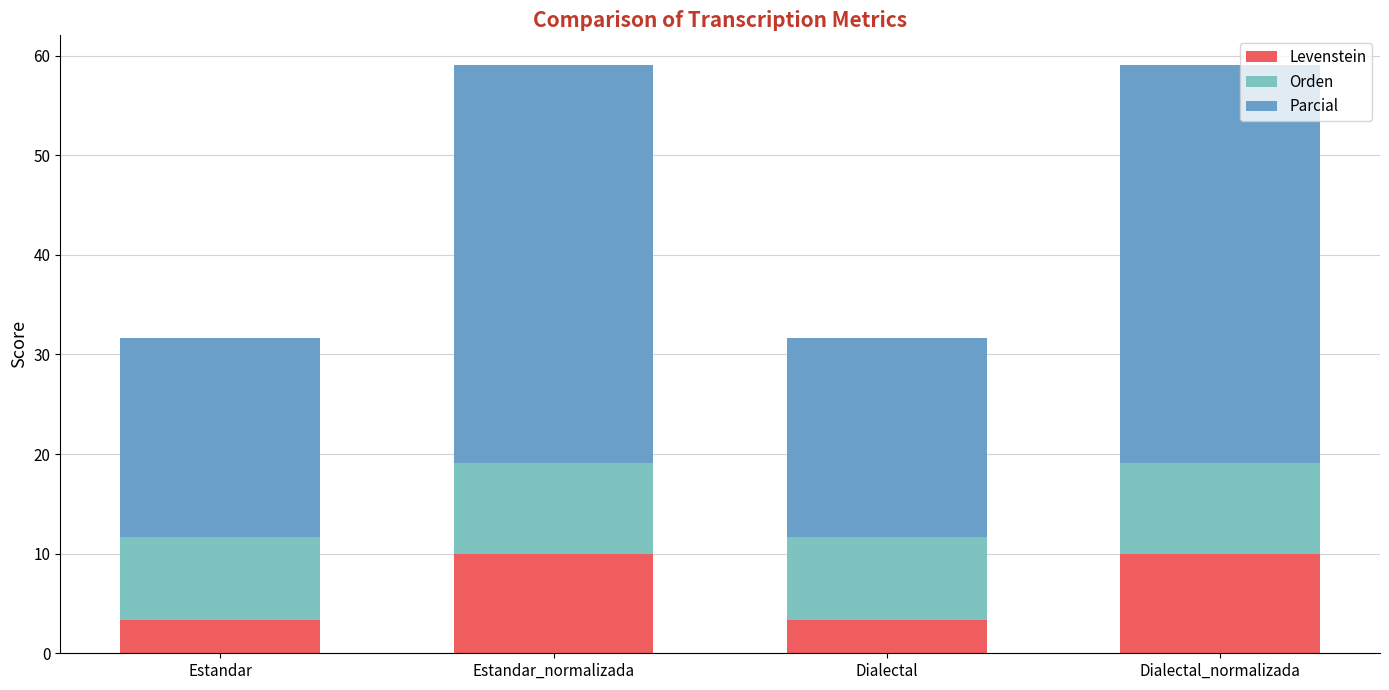

What is the highest value of the Levenstein series?

10.0